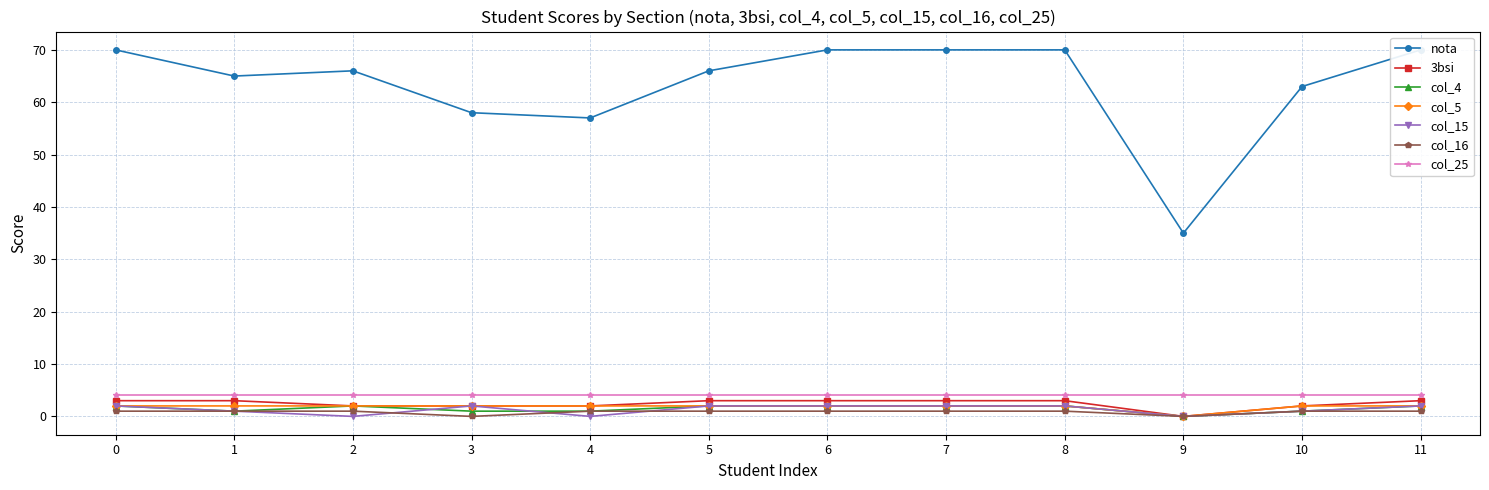

How many interior local peaks does the nota series have?

1